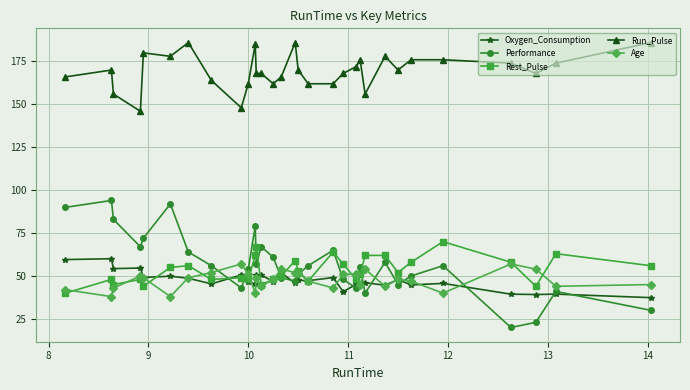

True or false: Performance has more than 2 interior local peaks.

True